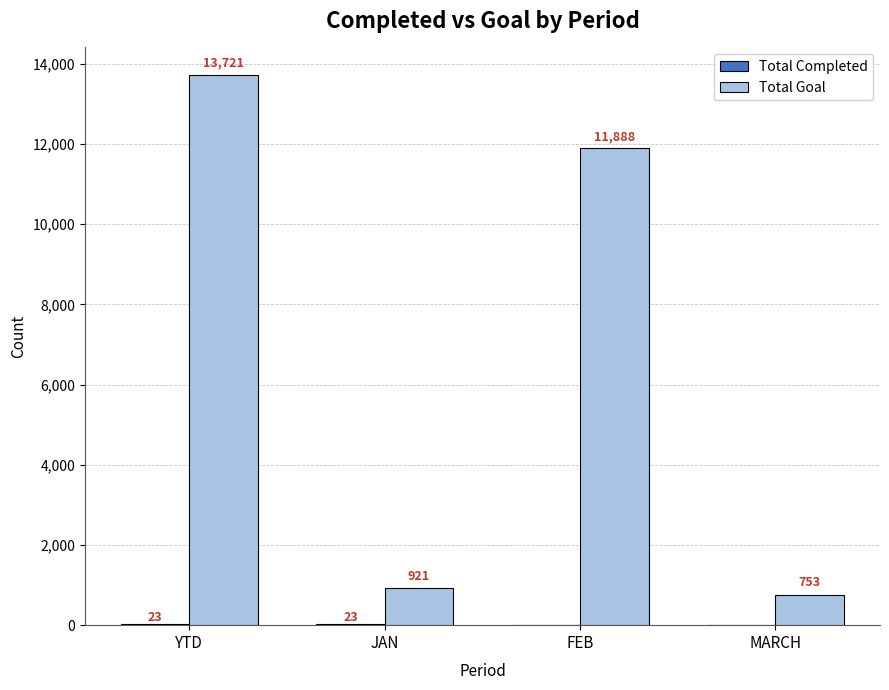

What is the total value across all series at FEB?

11888